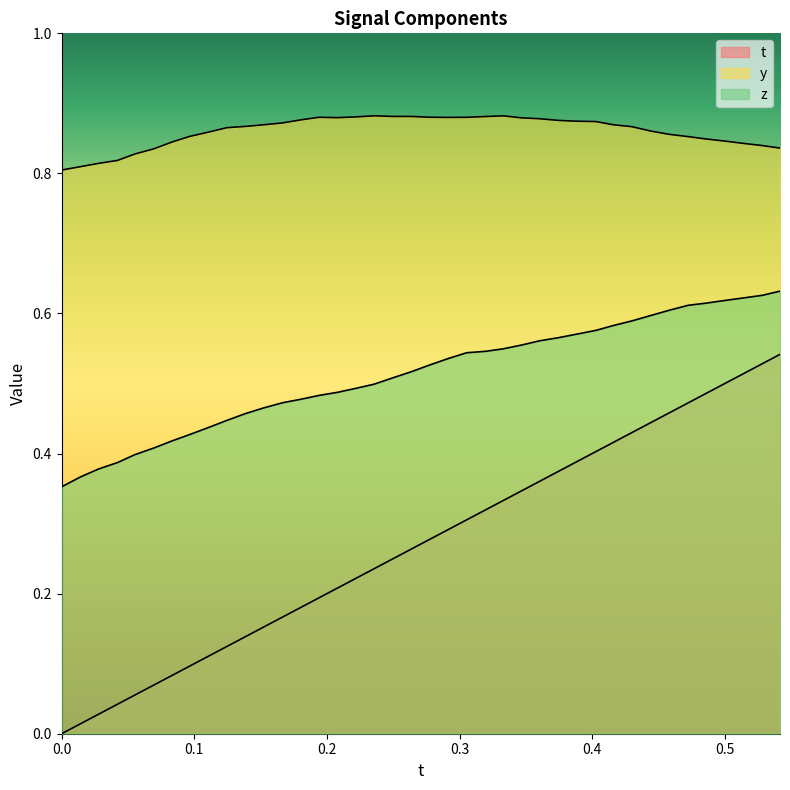

Count the y values in the range 0 to 1.

40